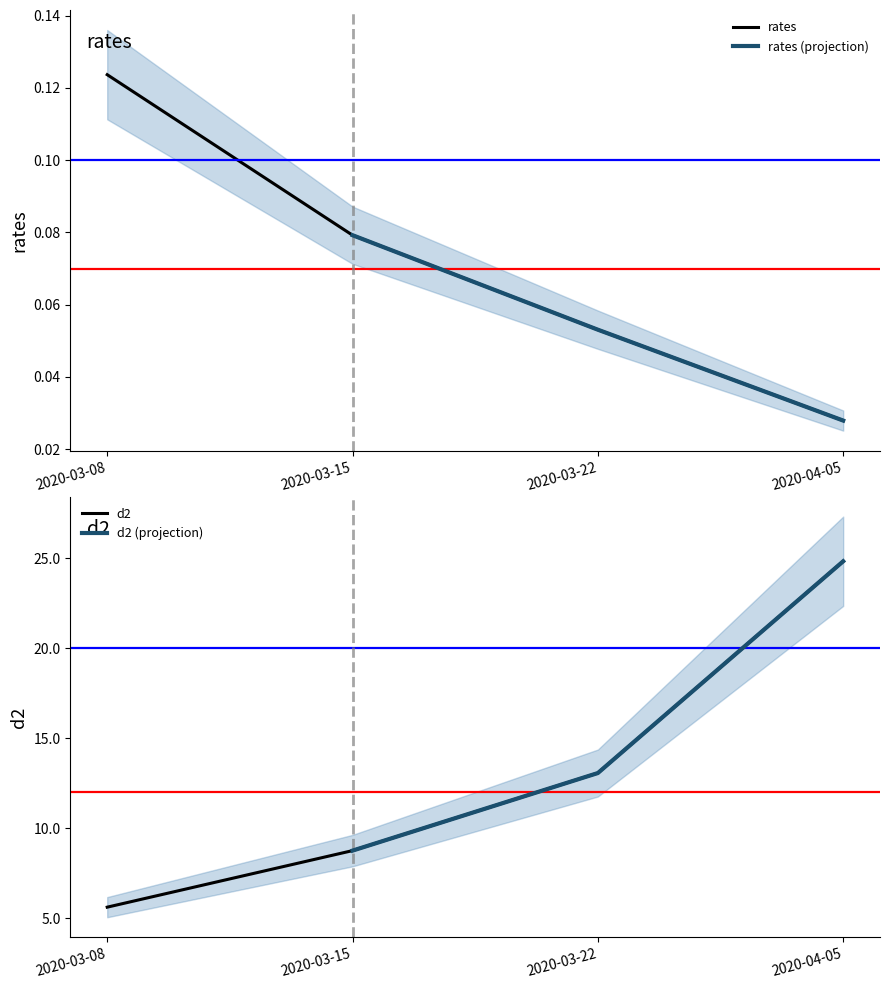

How many distinct data groups are displayed?

2